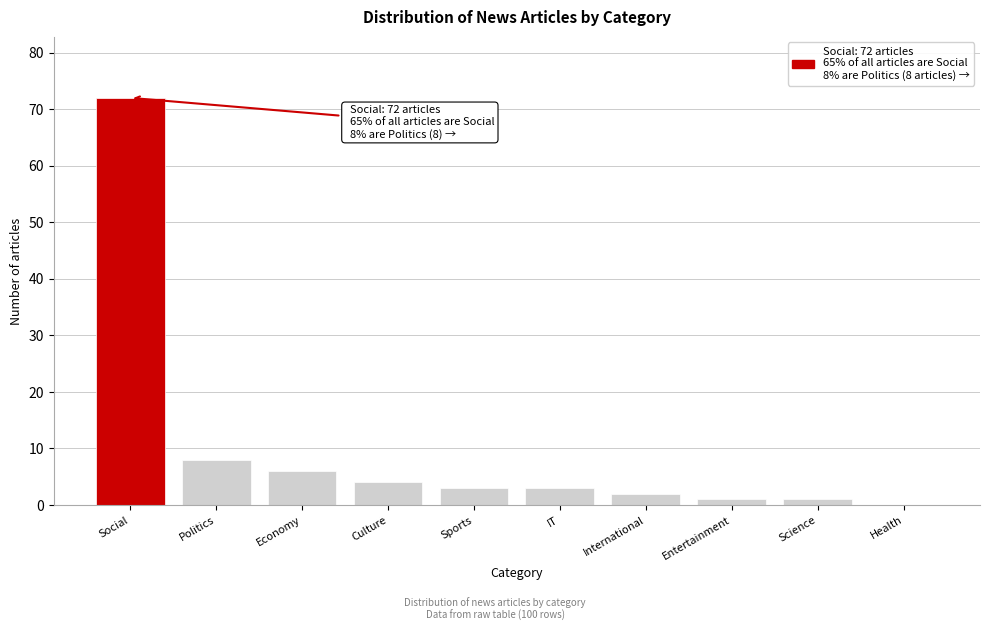

Reading right to left, extract all data points from this chart.

Health=0	Science=1	Entertainment=1	International=2	IT=3	Sports=3	Culture=4	Economy=6	Politics=8	Social=72